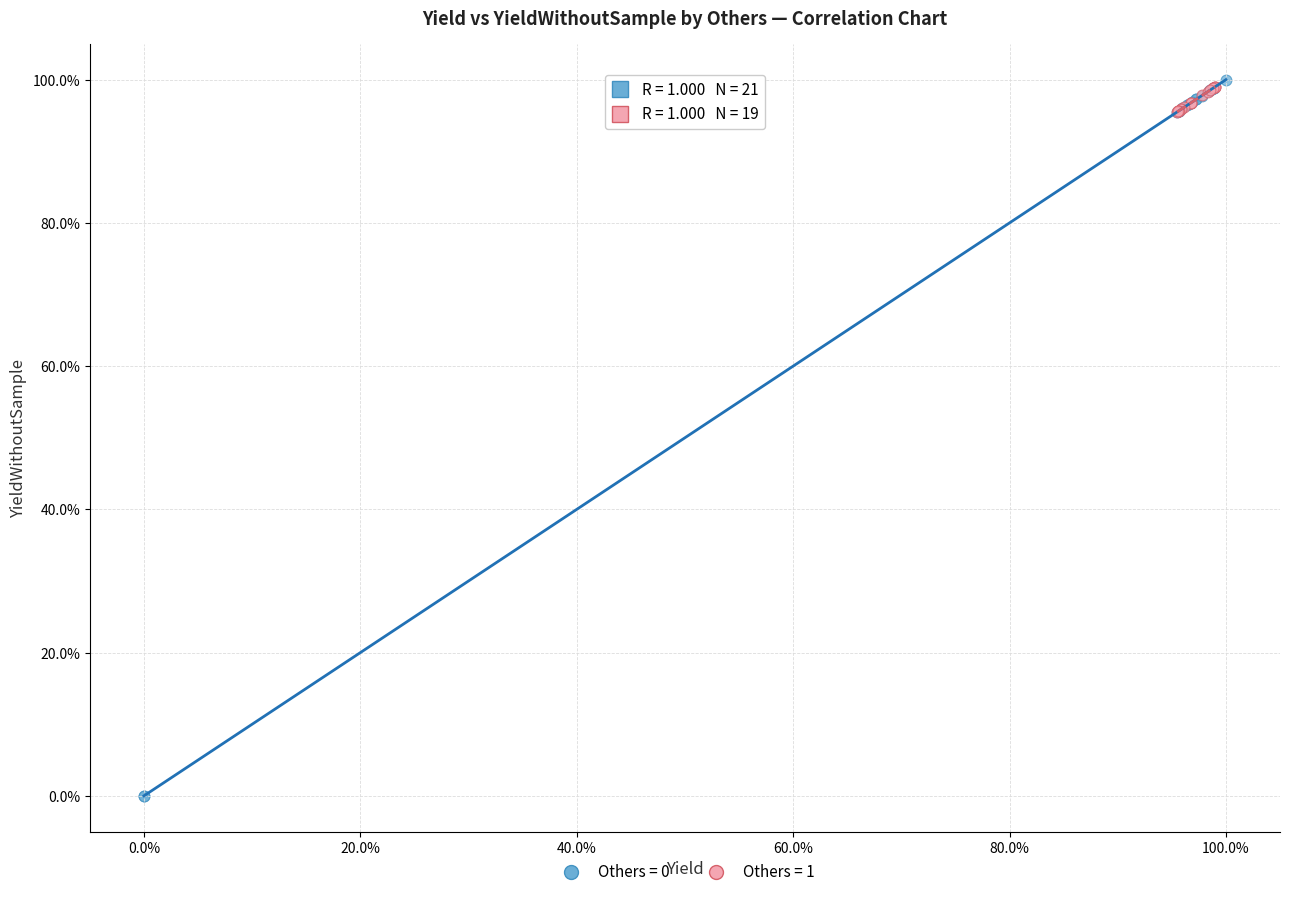

What are all the series names shown in the legend?

Others = 0, Others = 1